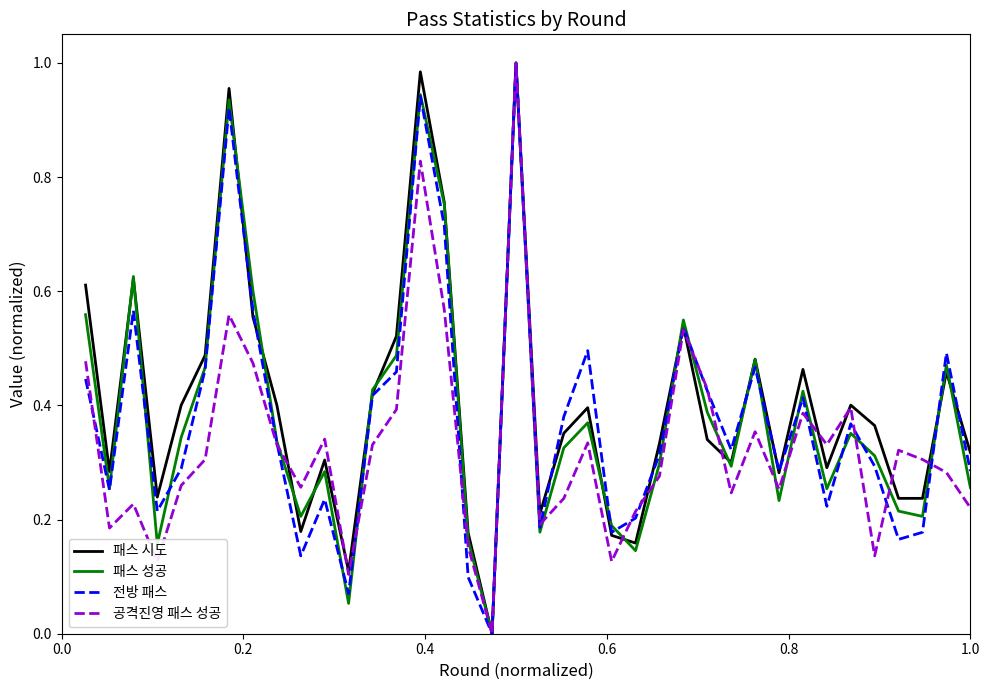

List the series in order of their peak value, highest first.

패스 시도, 패스 성공, 전방 패스, 공격진영 패스 성공